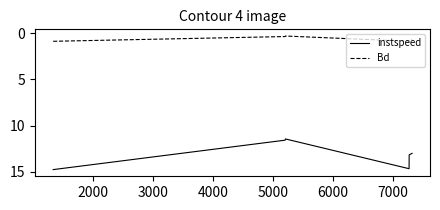

True or false: instspeed and Bd cross at least once.

False